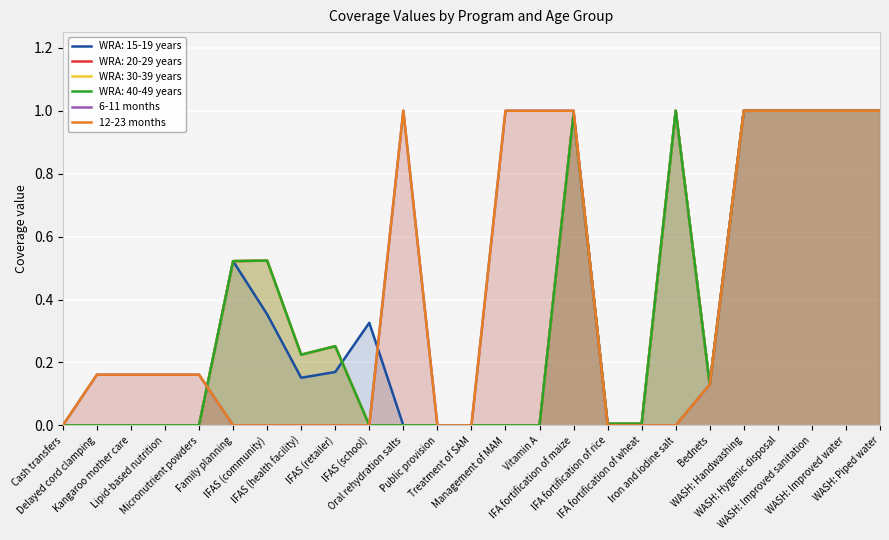

What is the sum of the 6-11 months values at Treatment of SAM and WASH: Handwashing?

1.0